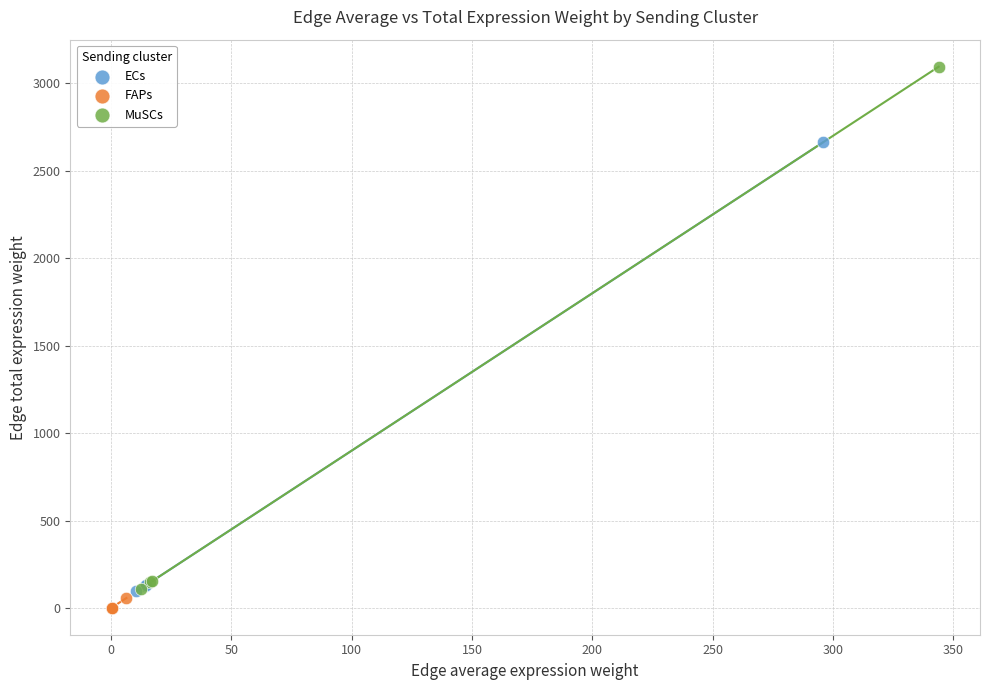

Which series reaches the maximum Y coordinate?

MuSCs